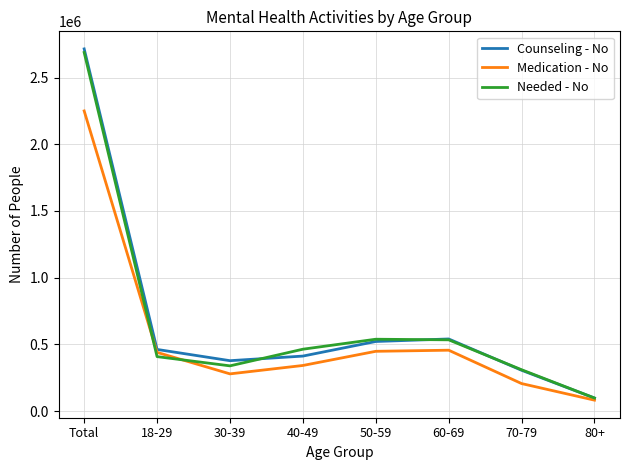

What is the difference between the highest and lowest values at Total?

465189